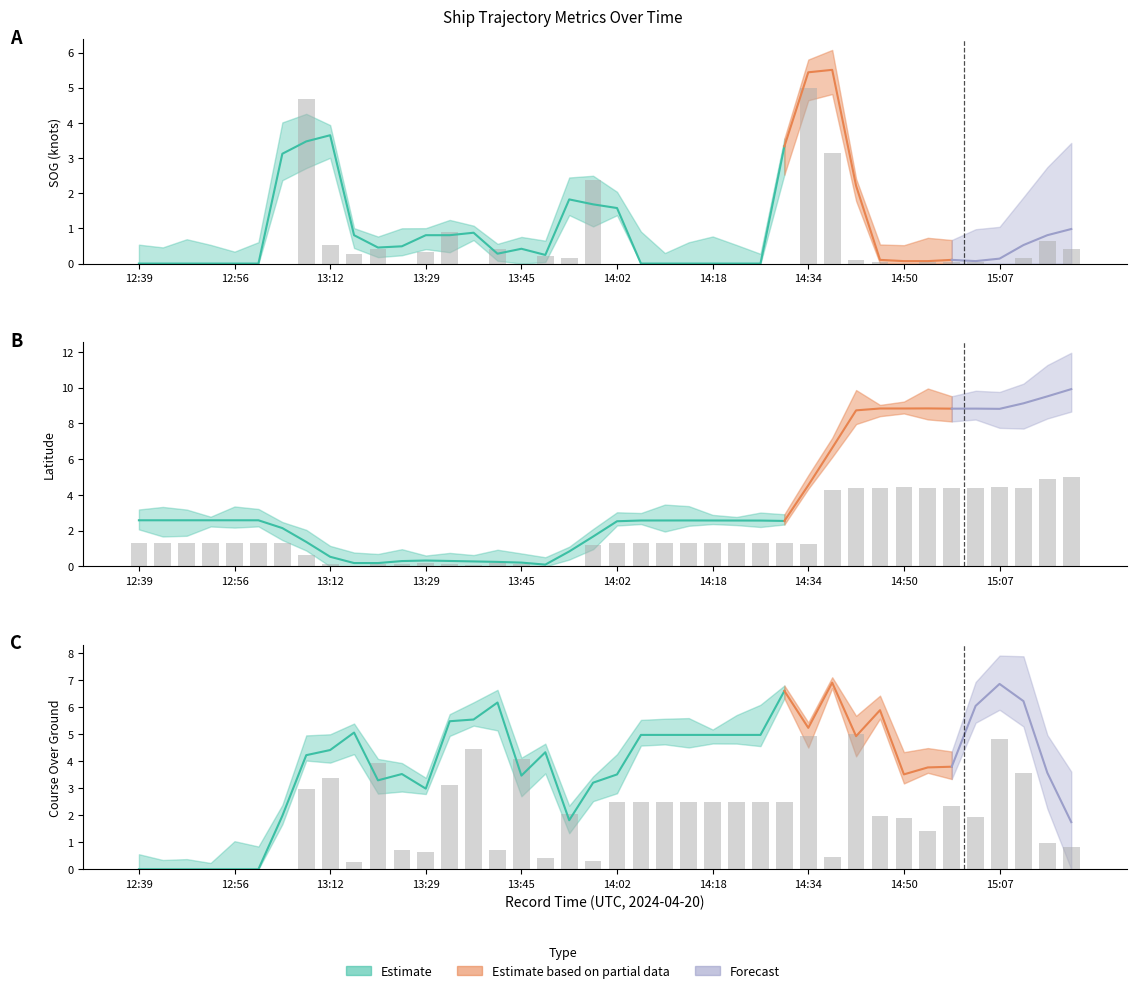

Are the bars horizontal?

No